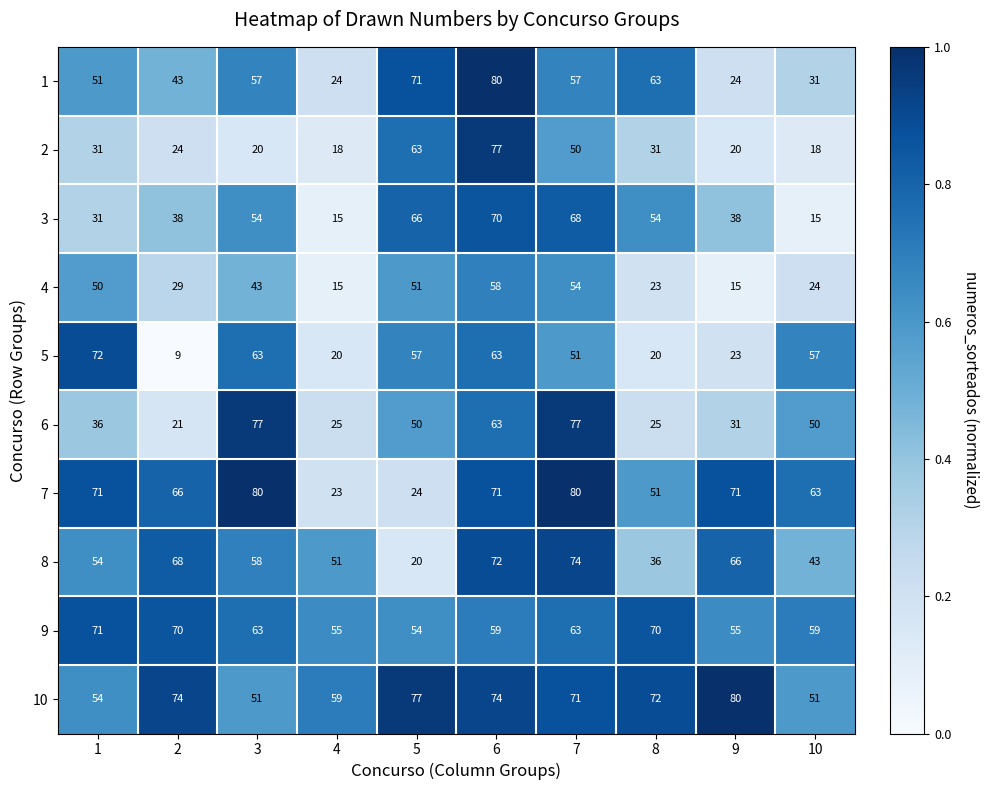

What is the lowest value of the 2 series?

18